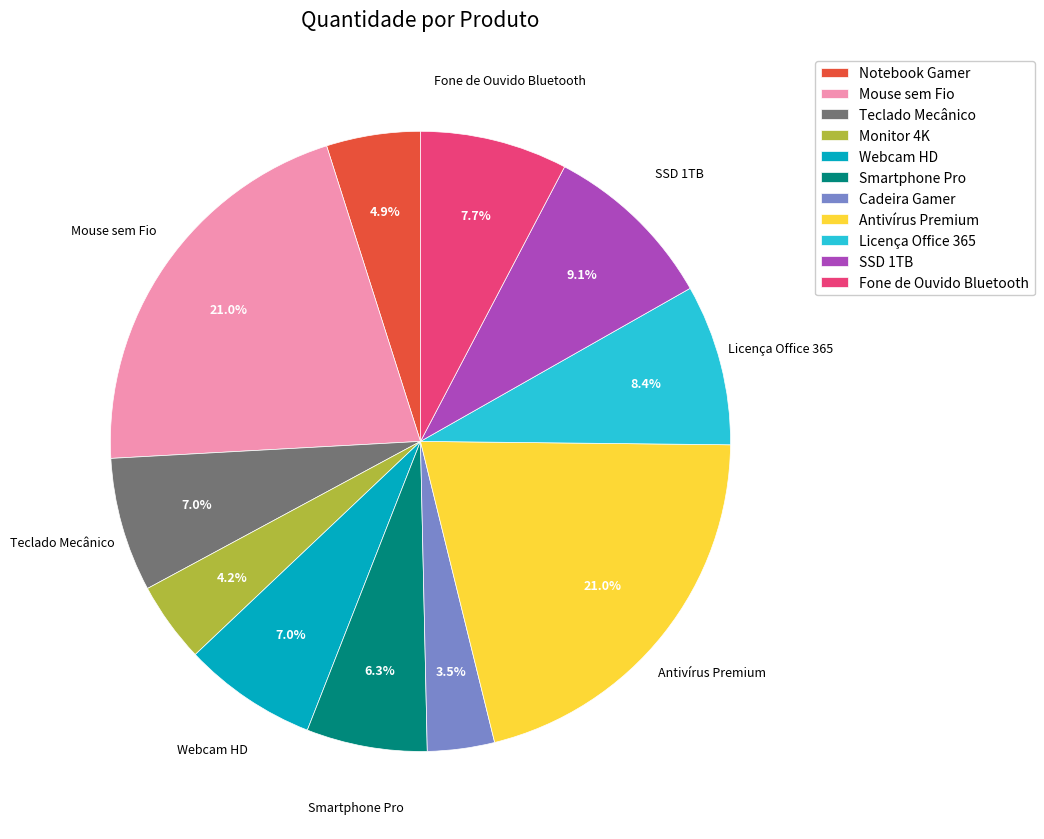

Which slice is the smallest?

Cadeira Gamer